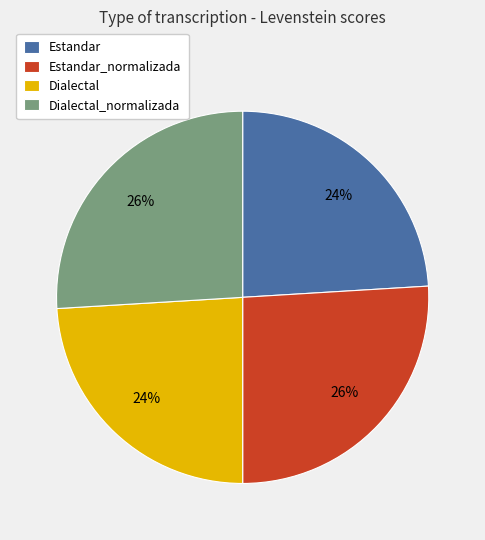

Do Dialectal_normalizada and Estandar_normalizada together represent more than half of the pie?

Yes